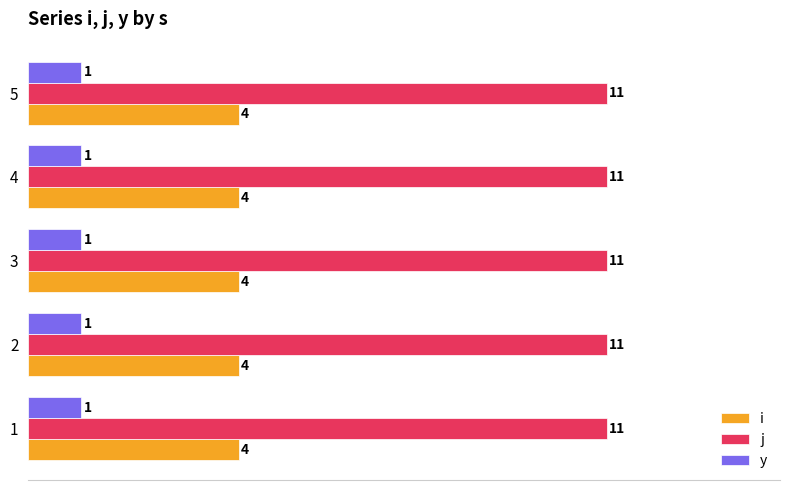

What is the highest value of the j series?

11